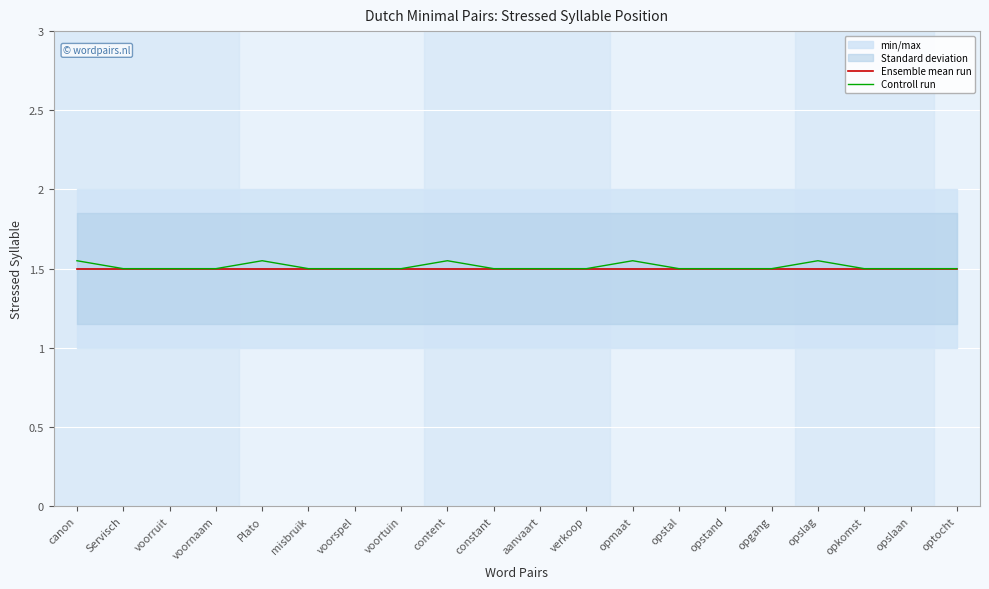

The value of Ensemble mean run at content is 0.4. True or false?

False